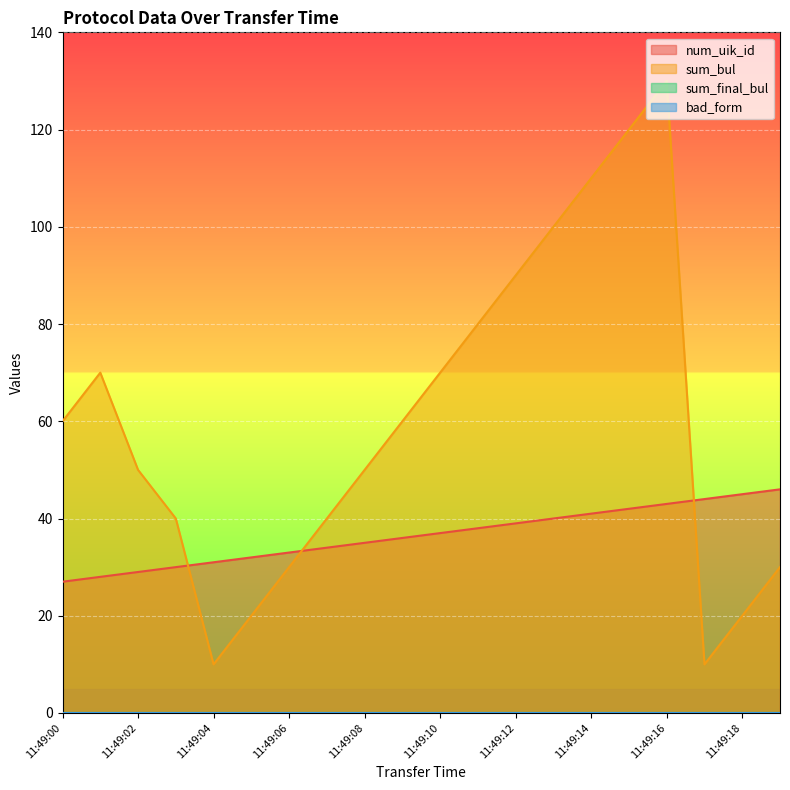

Reading left to right, extract all data points from this chart.

num_uik_id: 11:49:00=27	11:49:01=28	11:49:02=29	11:49:03=30	11:49:04=31	11:49:05=32	11:49:06=33	11:49:07=34	11:49:08=35	11:49:09=36	11:49:10=37	11:49:11=38	11:49:12=39	11:49:13=40	11:49:14=41	11:49:15=42	11:49:16=43	11:49:17=44	11:49:18=45	11:49:19=46
sum_bul: 11:49:00=60	11:49:01=70	11:49:02=50	11:49:03=40	11:49:04=10	11:49:05=20	11:49:06=30	11:49:07=40	11:49:08=50	11:49:09=60	11:49:10=70	11:49:11=80	11:49:12=90	11:49:13=100	11:49:14=110	11:49:15=120	11:49:16=130	11:49:17=10	11:49:18=20	11:49:19=30